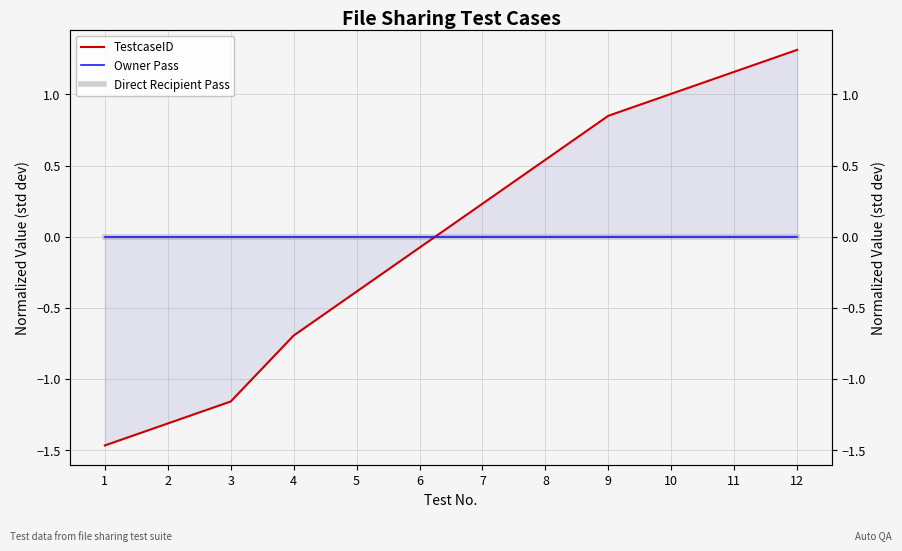

The Owner Pass series shows 0.0 at 7. True or false?

True